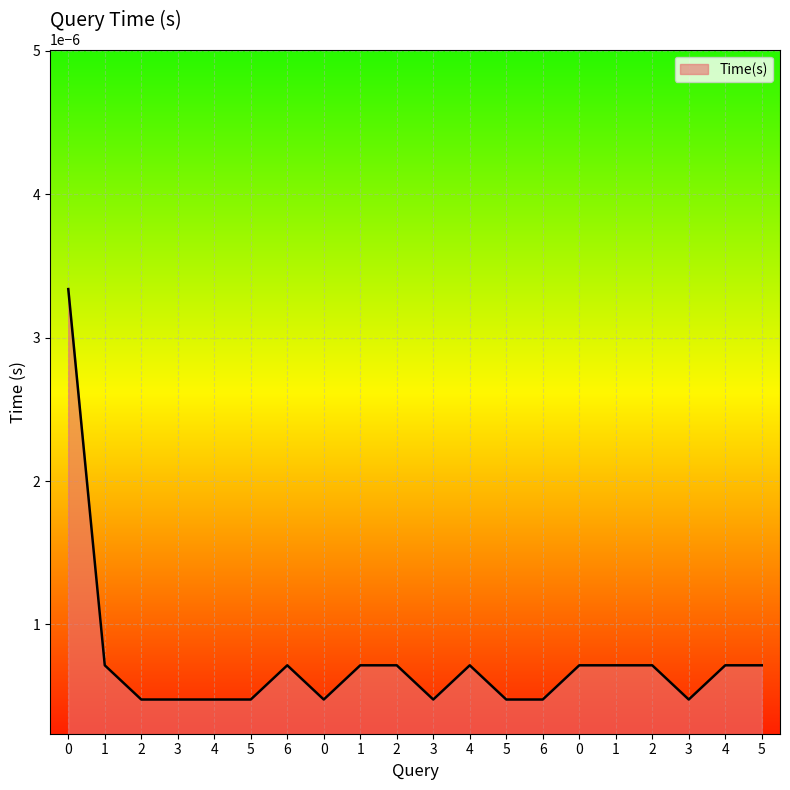

Does the chart have visible grid lines?

Yes